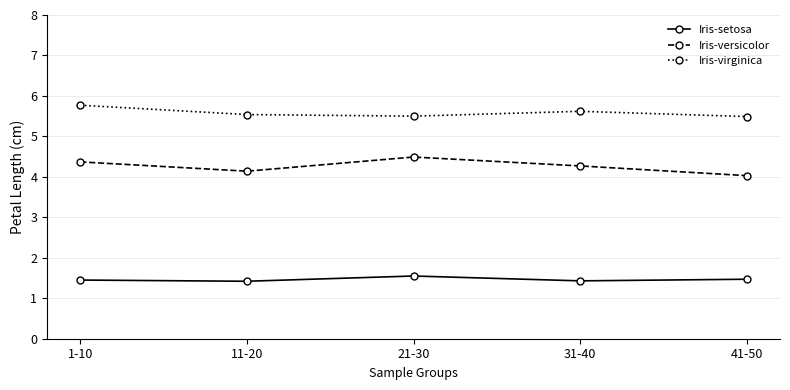

What is the total value across all series at 31-40?

11.3